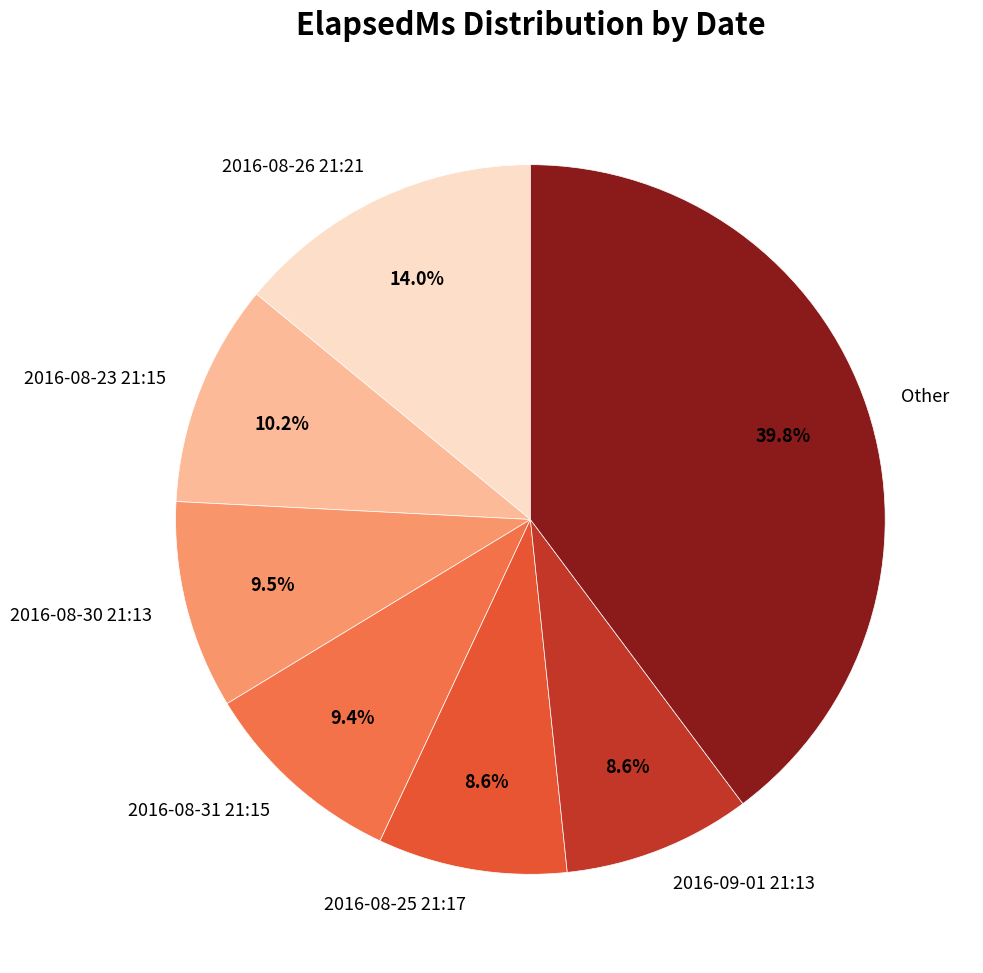

Which has a higher value, Other or 2016-09-01 21:13?

Other